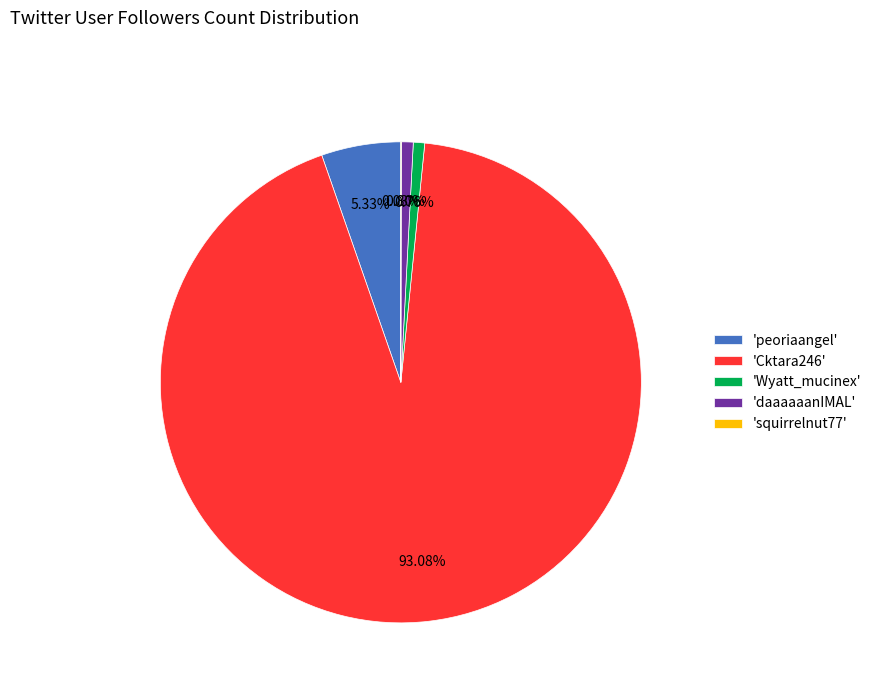

What is the majority slice?

'Cktara246'